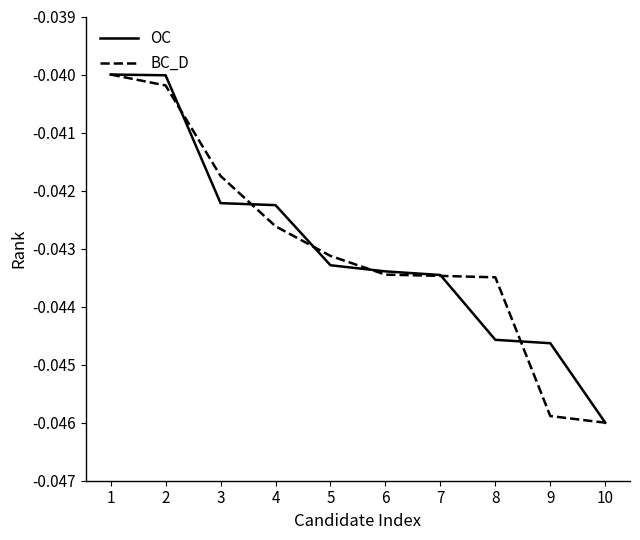

The value of BC_D at 5 is -0.1. True or false?

False